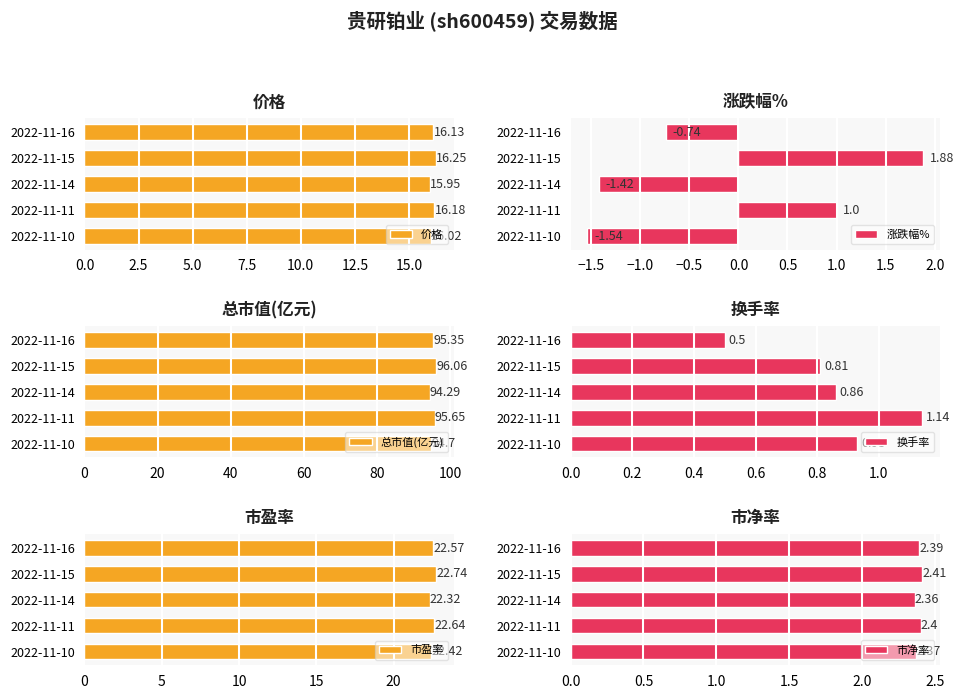

List the labels in order of 价格 value, largest first.

2022-11-15, 2022-11-11, 2022-11-16, 2022-11-10, 2022-11-14